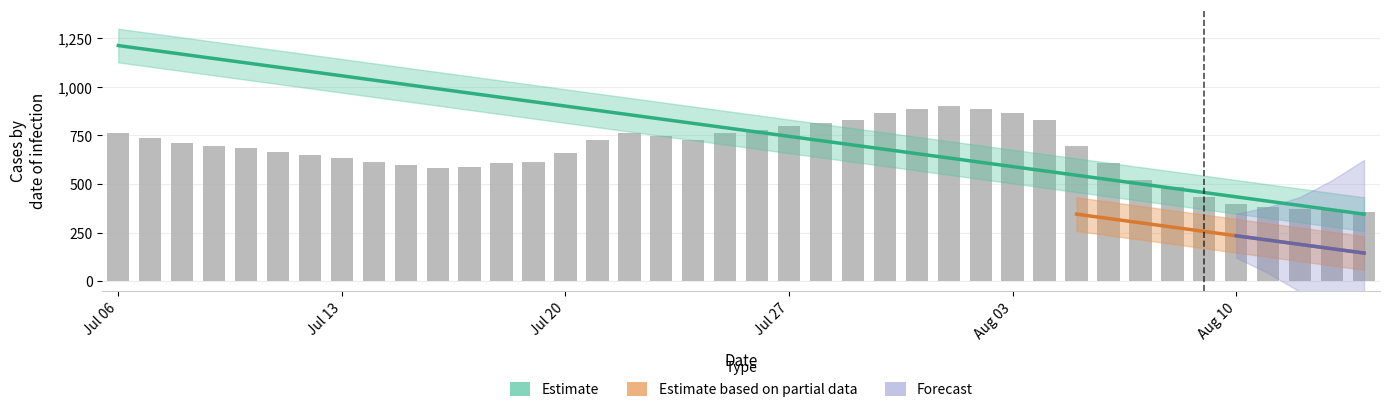

What is the difference between the maximum and minimum values?

868.7